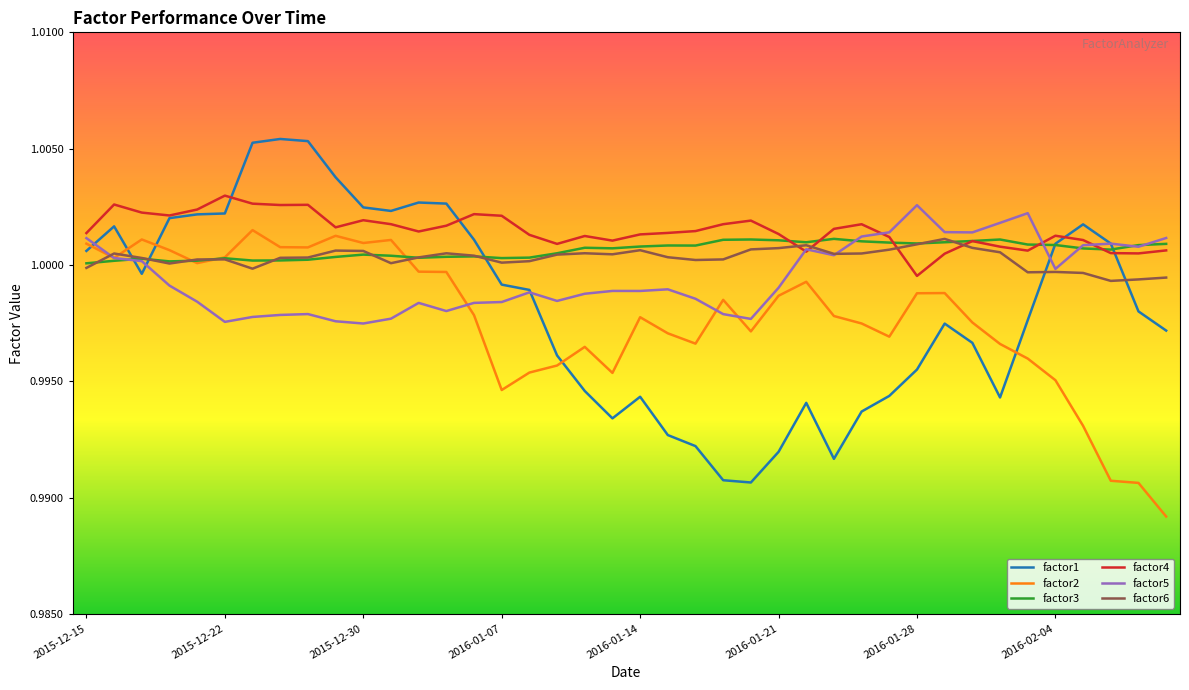

In factor6, how many points are higher than both neighbors (excluding endpoints)?

9